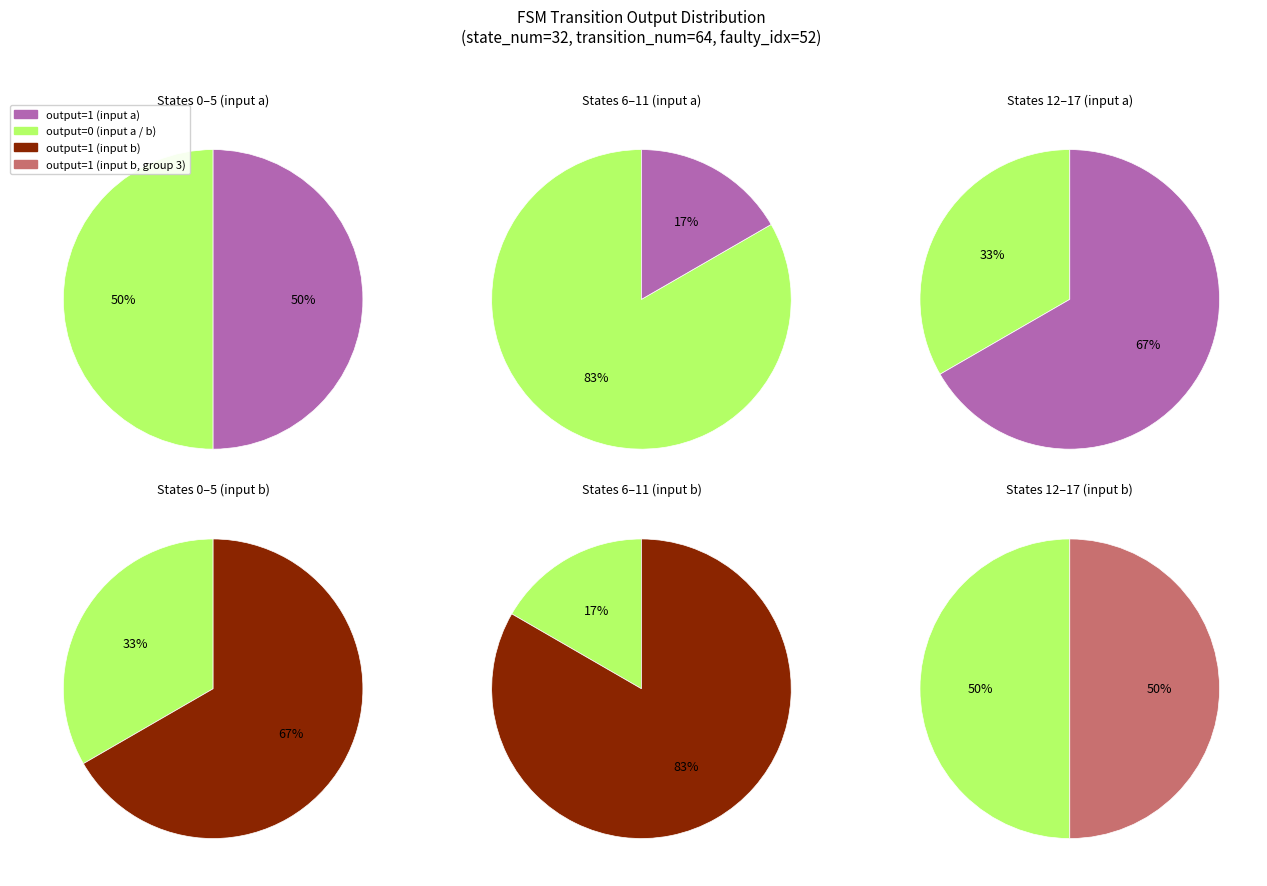

Is the sum of 5 and 10 greater than half?

No